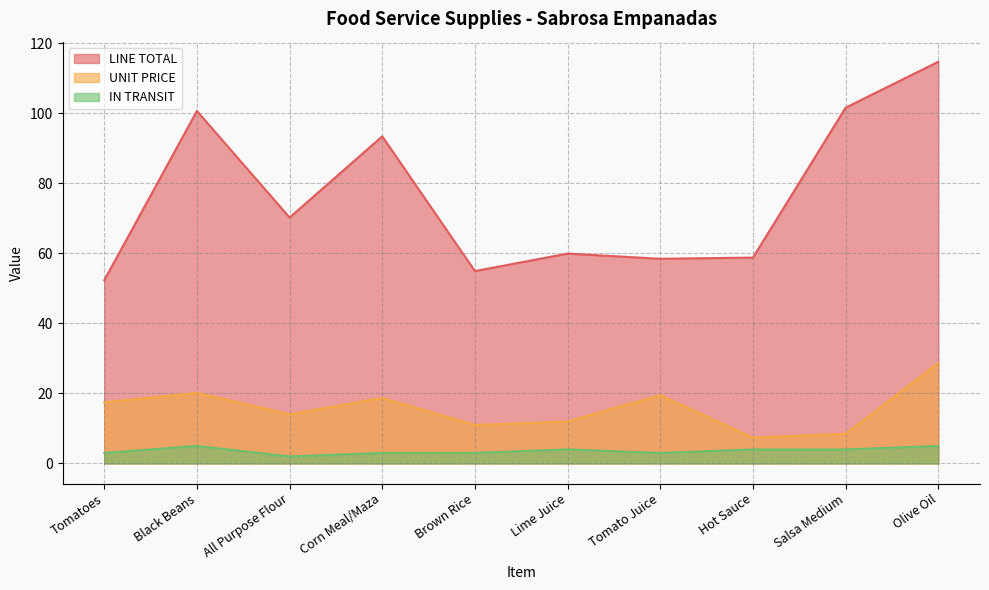

The value of UNIT PRICE at Corn Meal/Maza is 18.7. True or false?

True